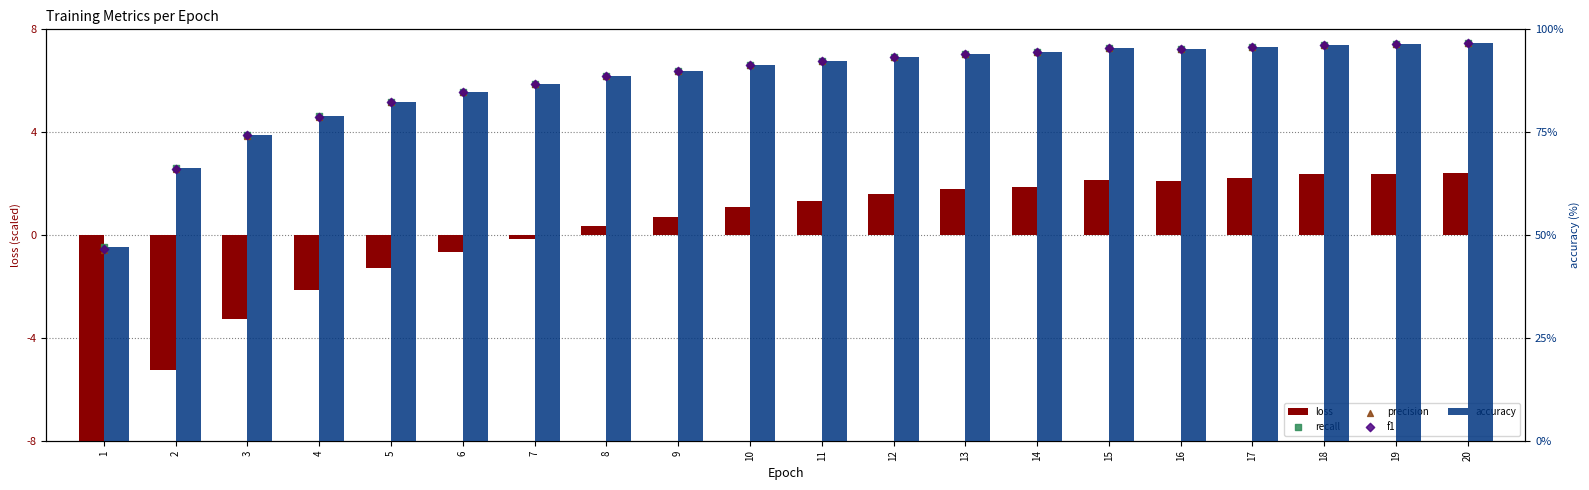

At how many categories does at least one series exceed 11?

20